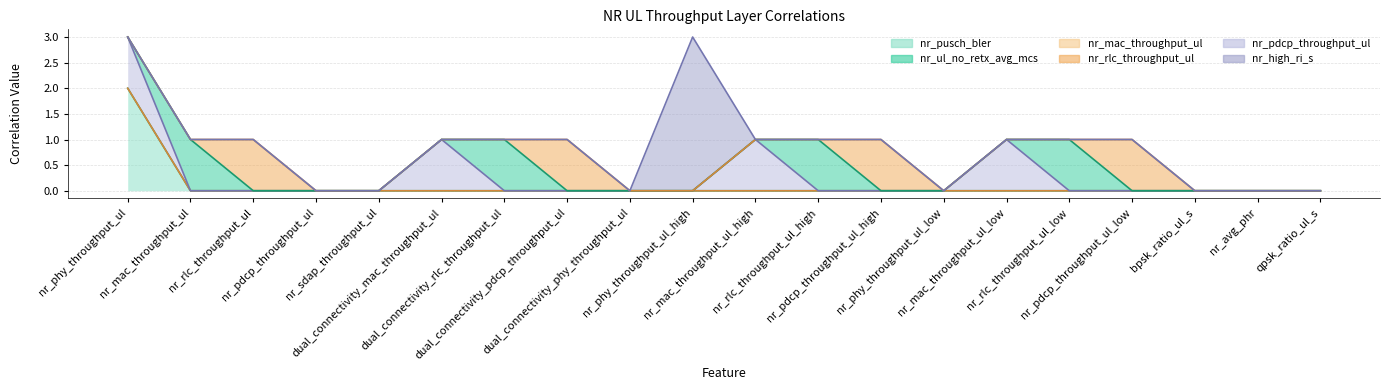

What is the sum of the nr_pdcp_throughput_ul values at nr_rlc_throughput_ul and nr_pdcp_throughput_ul_high?

2